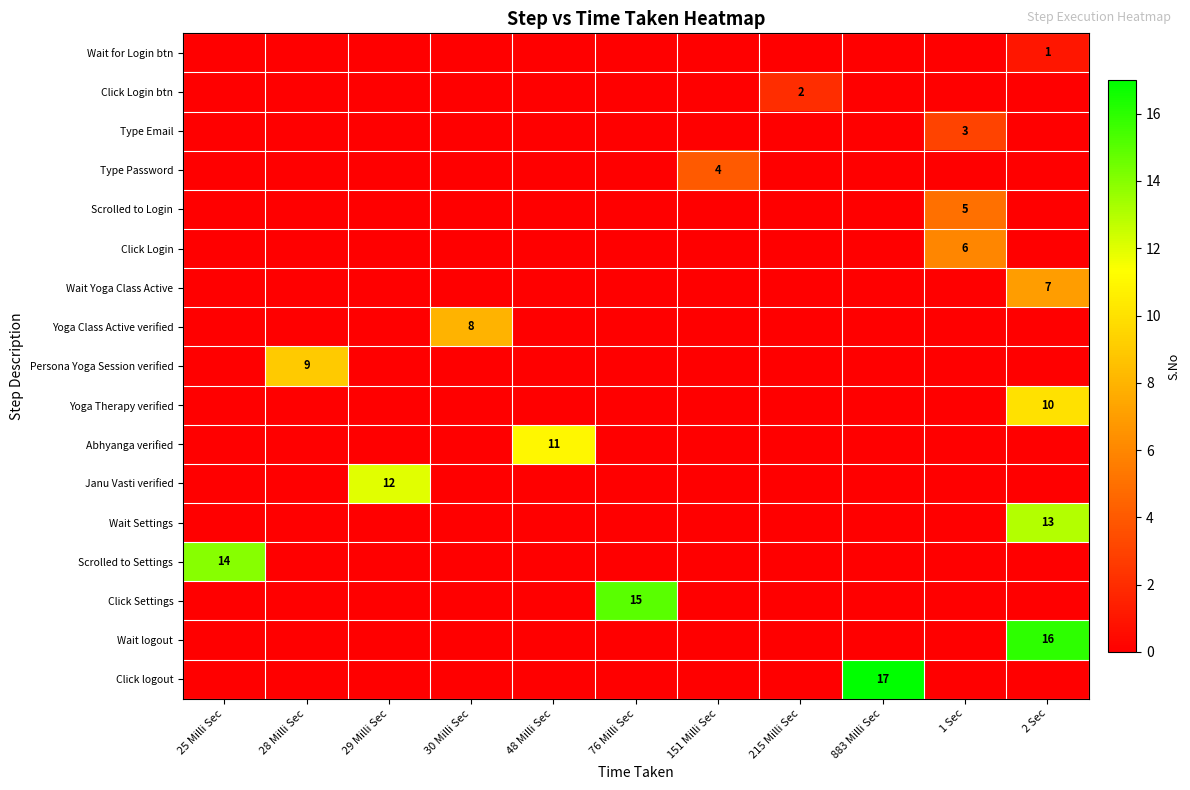

The value of Yoga Class Active verified at 30 Milli Sec is 8. True or false?

True